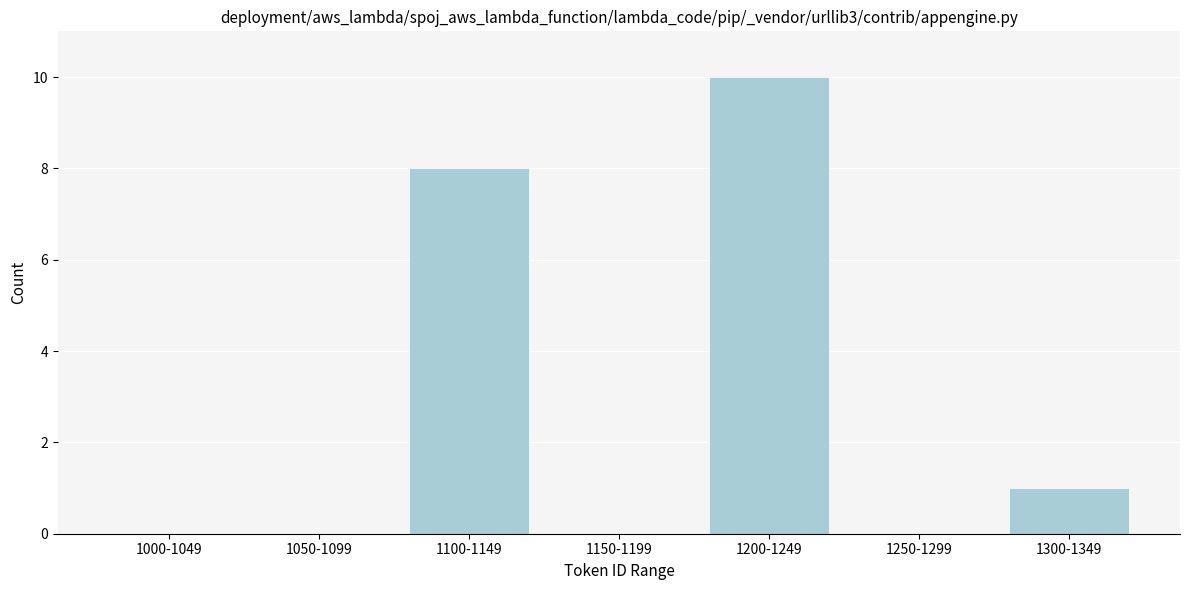

Reading left to right, what are all the values shown in this chart?

1000-1049=0	1050-1099=0	1100-1149=8	1150-1199=0	1200-1249=10	1250-1299=0	1300-1349=1